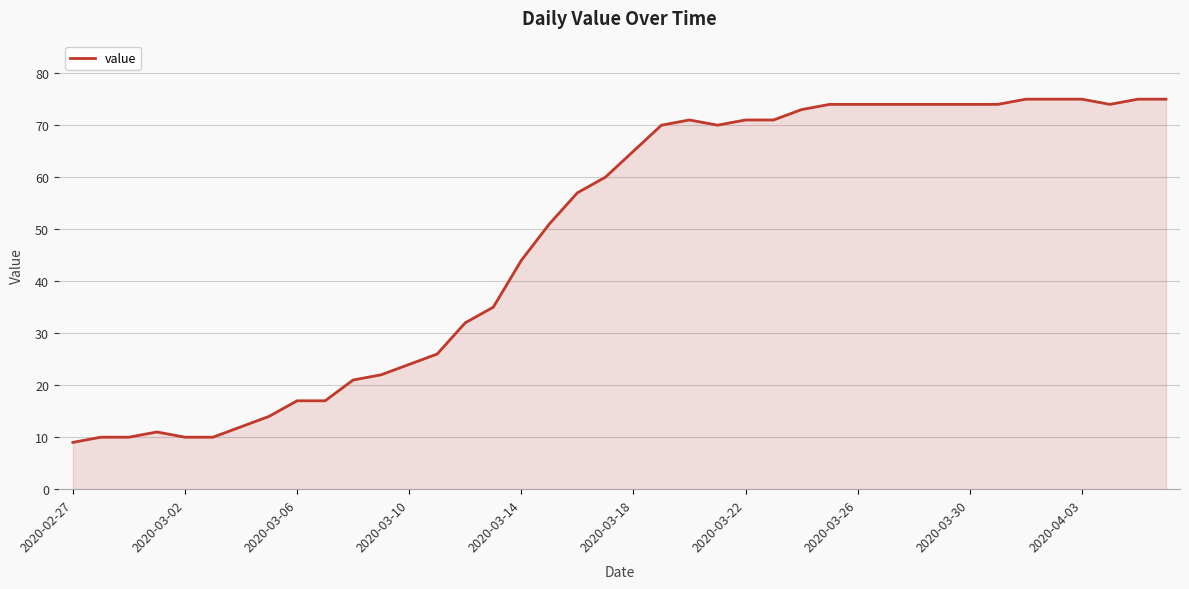

What is the smallest value displayed?

9